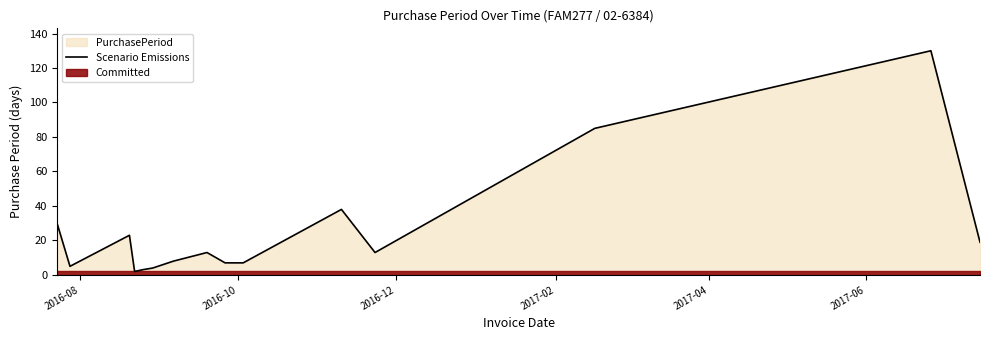

Does the chart display data point markers on the line(s)?

No